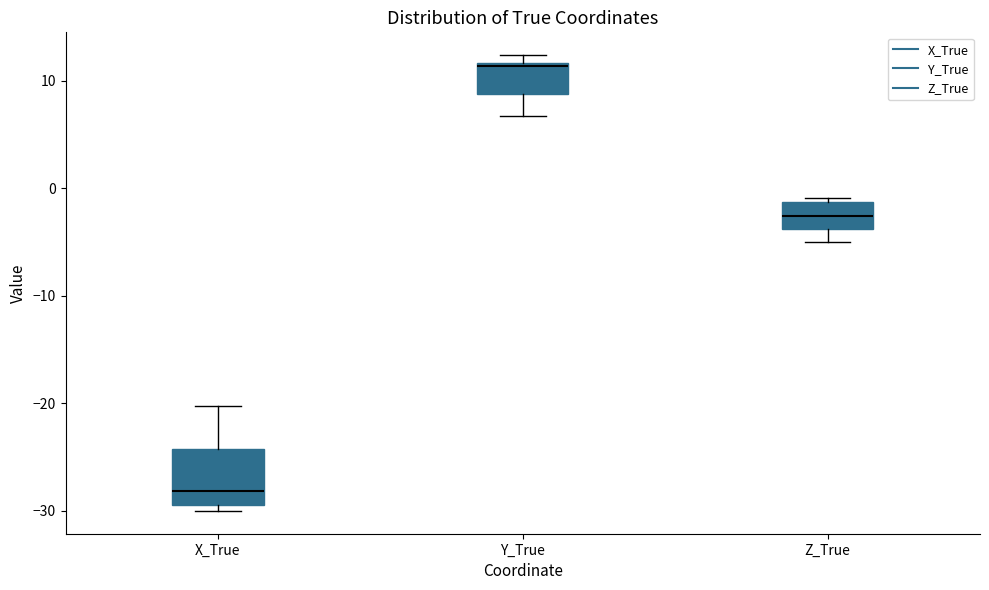

Reading left to right, transcribe this box plot: for each box, give where its median line is, the range the box spans, and where its two whiskers end, as read against the y-axis. The values are not printed on the chart, so give them approximately, as read against the axis.

X_True: median -28, box -29 to -24, whiskers -30 to -20
Y_True: median 11, box 9 to 12, whiskers 7 to 12 (just above the box's upper edge)
Z_True: median -3, box -4 to -1, whiskers -5 to -1 (just above the box's upper edge)